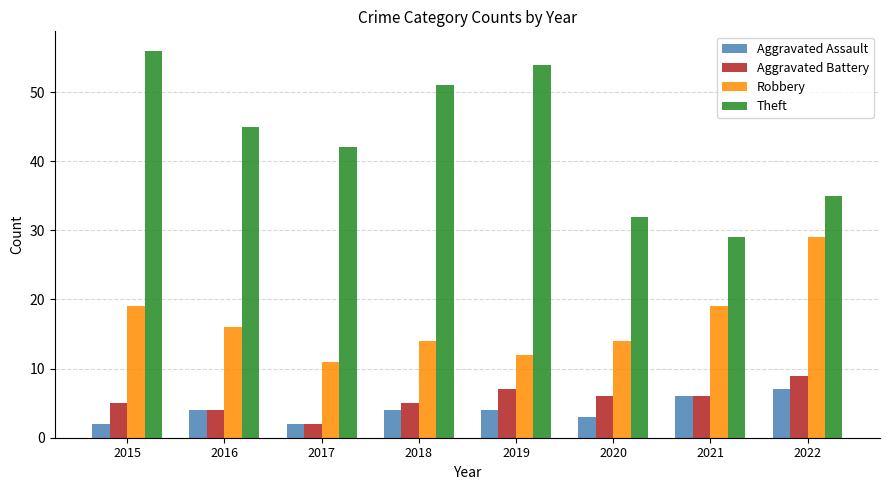

How many bars are there in each group?

4